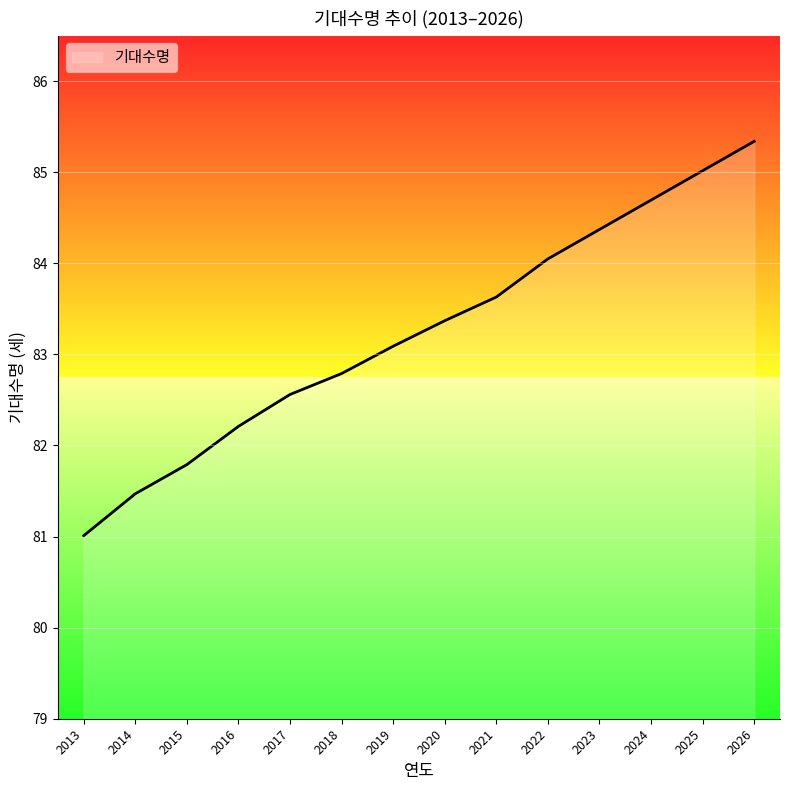

Which label corresponds to the largest value in the chart?

2026